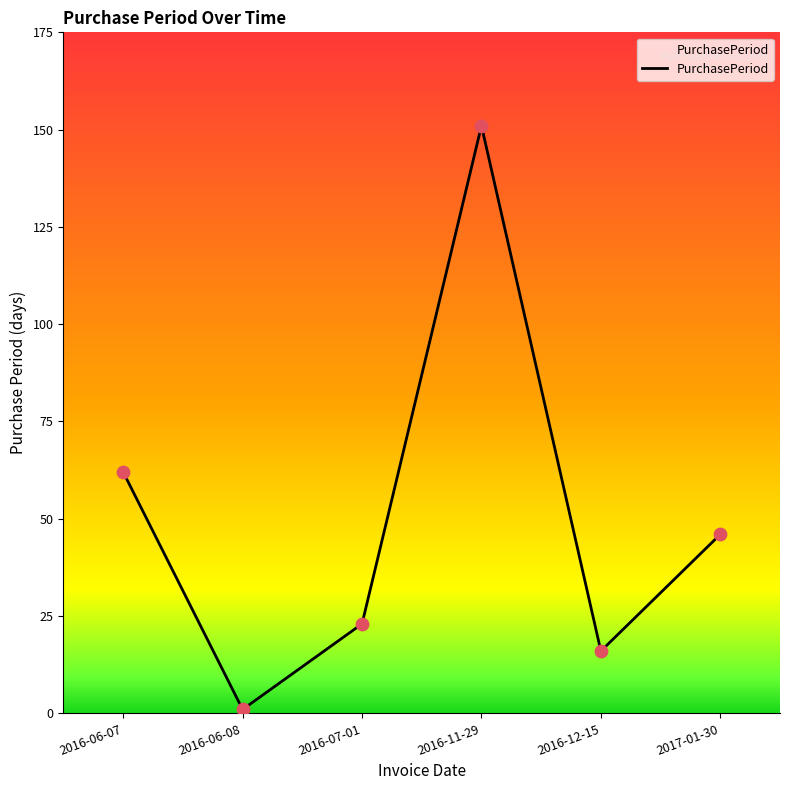

What is the ratio of the value at 2016-07-01 to the value at 2016-12-15?

1.4